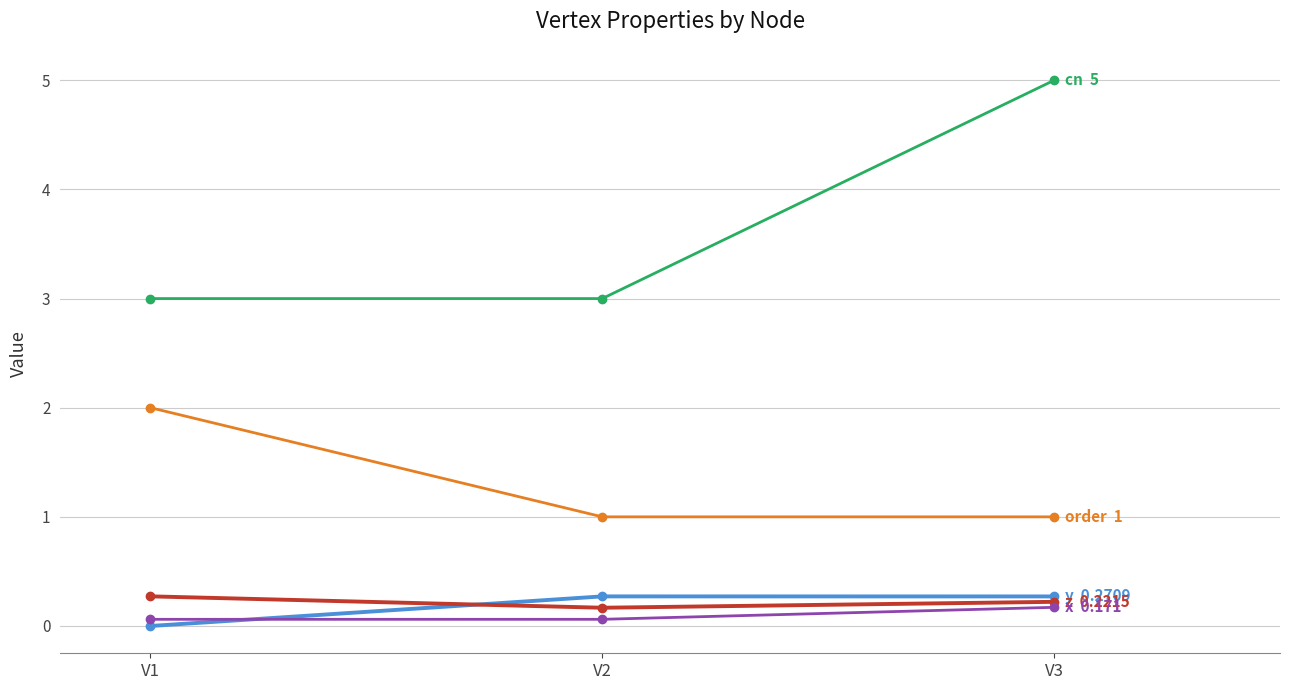

Reading left to right, list all the values displayed in this chart.

y: V1=0.0	V2=0.3	V3=0.3
z: V1=0.3	V2=0.2	V3=0.2
cn: V1=3.0	V2=3.0	V3=5.0
x: V1=0.1	V2=0.1	V3=0.2
order: V1=2.0	V2=1.0	V3=1.0